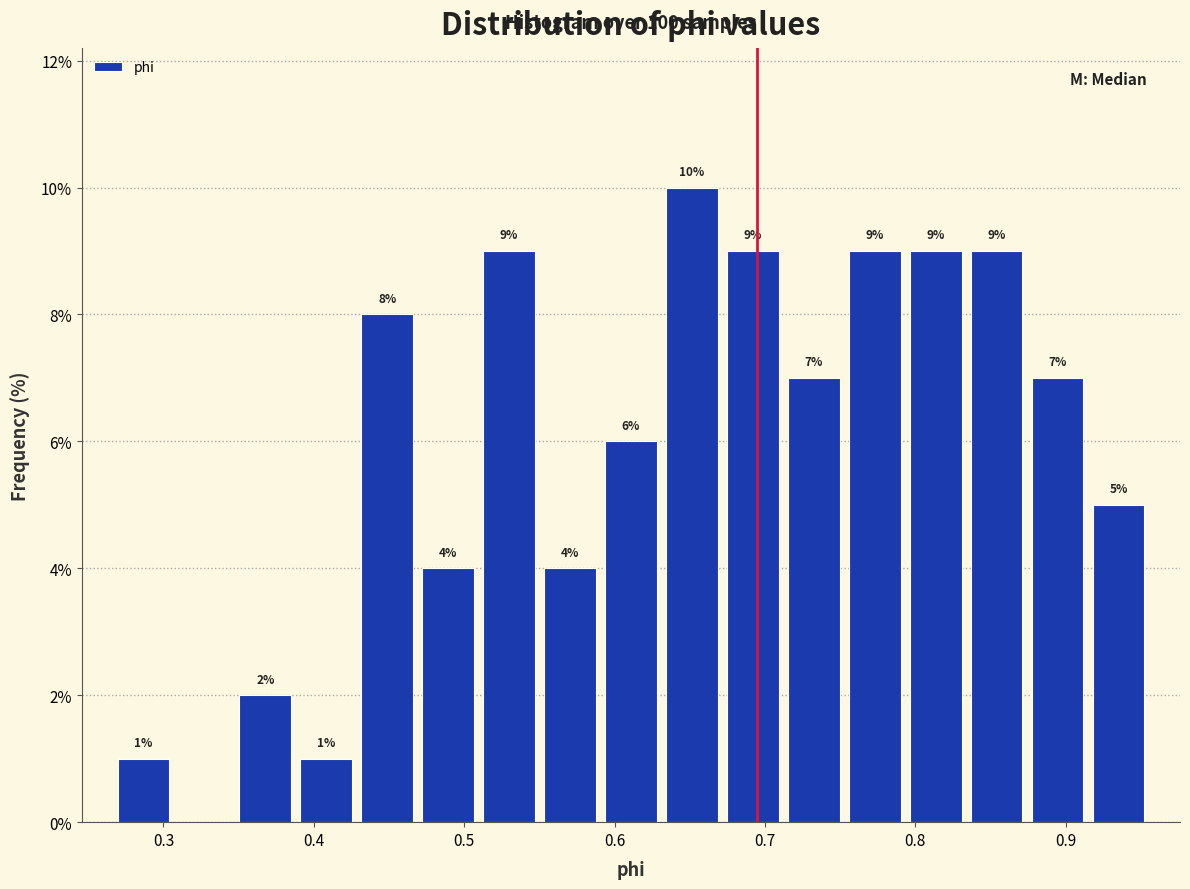

Over which range of the x-axis is the bar tallest?

0.63 to 0.67